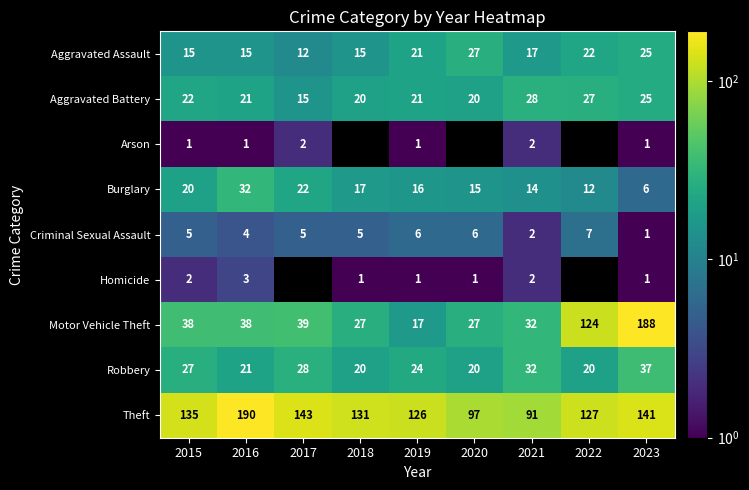

Is the value of Burglary at 2015 greater than the value of Theft at 2023?

No